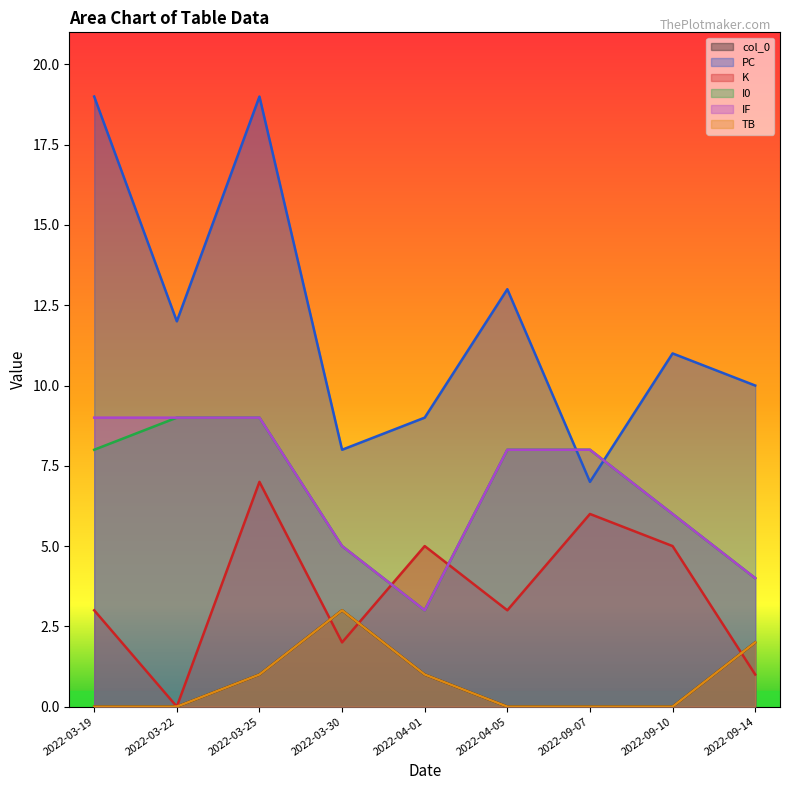

How many distinct data groups are displayed?

6